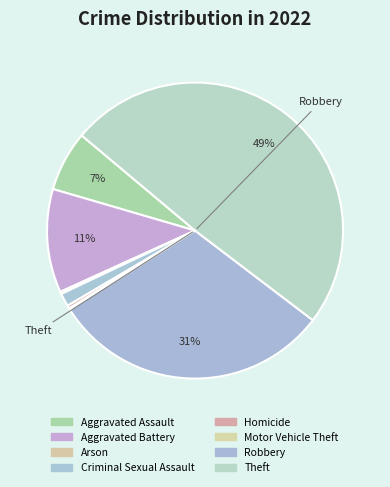

What is the smallest slice in the pie chart?

Motor Vehicle Theft